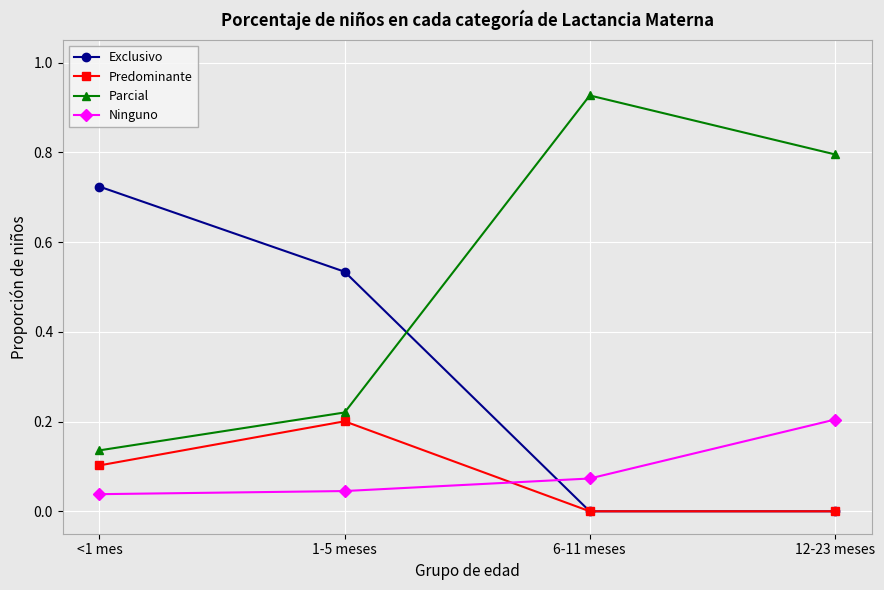

How many lines are shown in the chart?

4